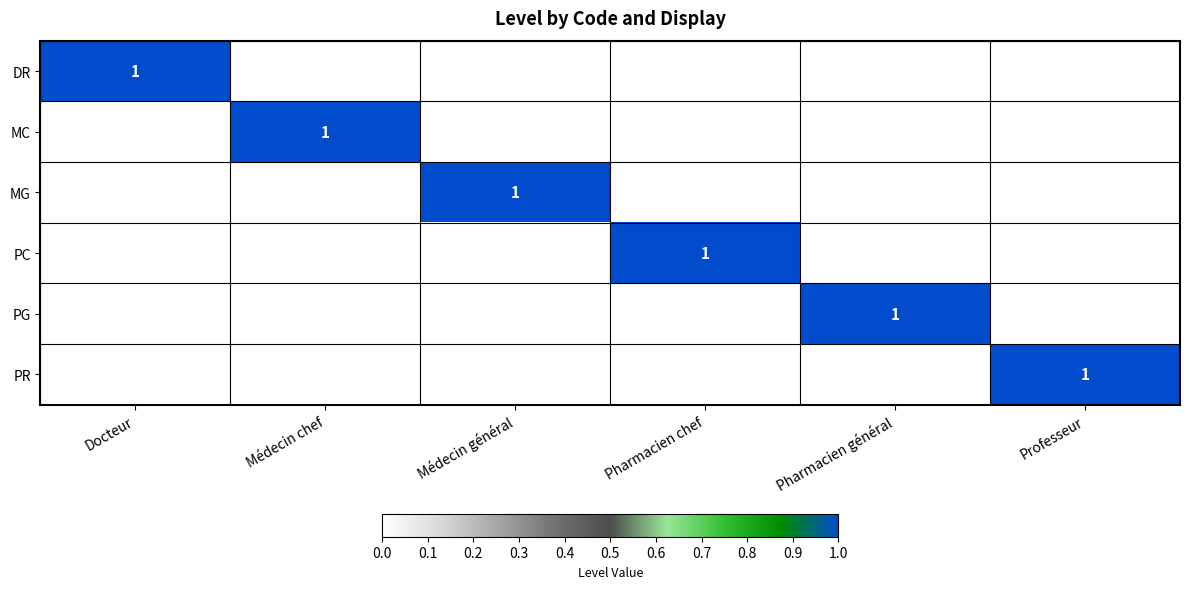

At which category is the sum across all series the highest?

Docteur